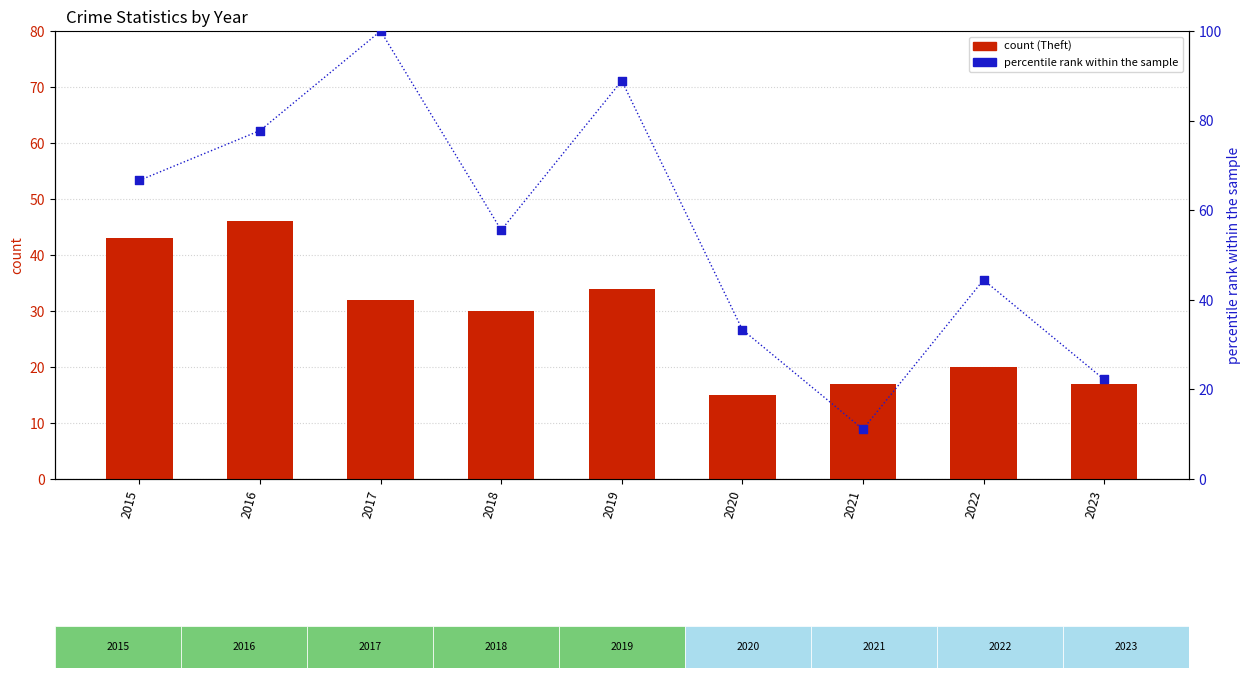

Is the value of percentile rank within the sample at 2020 greater than the value of Robbery at 2017?

Yes